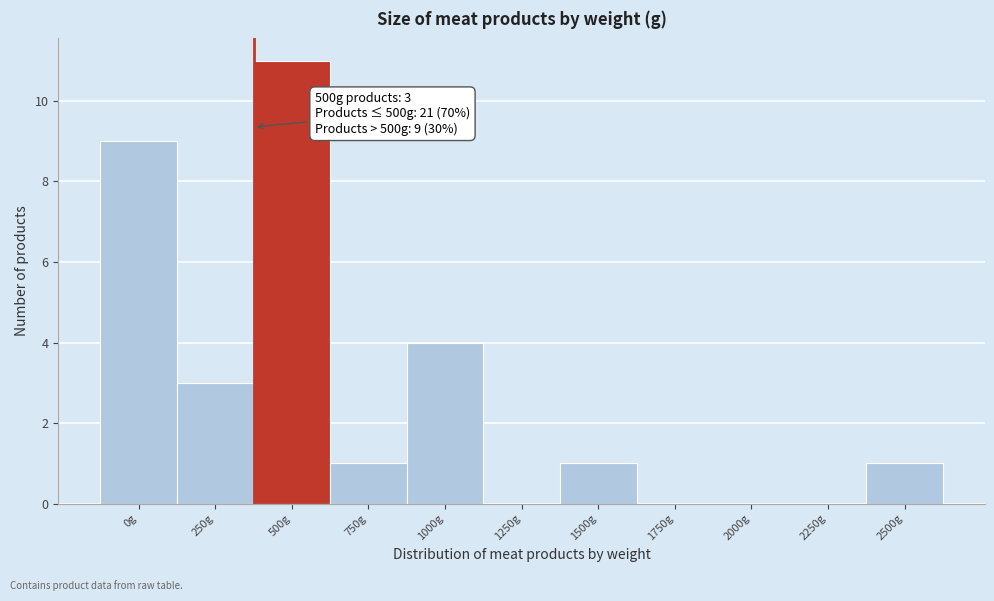

Reading left to right, what are all the values shown in this chart?

0g=9	250g=3	500g=11	750g=1	1000g=4	1250g=0	1500g=1	1750g=0	2000g=0	2250g=0	2500g=1